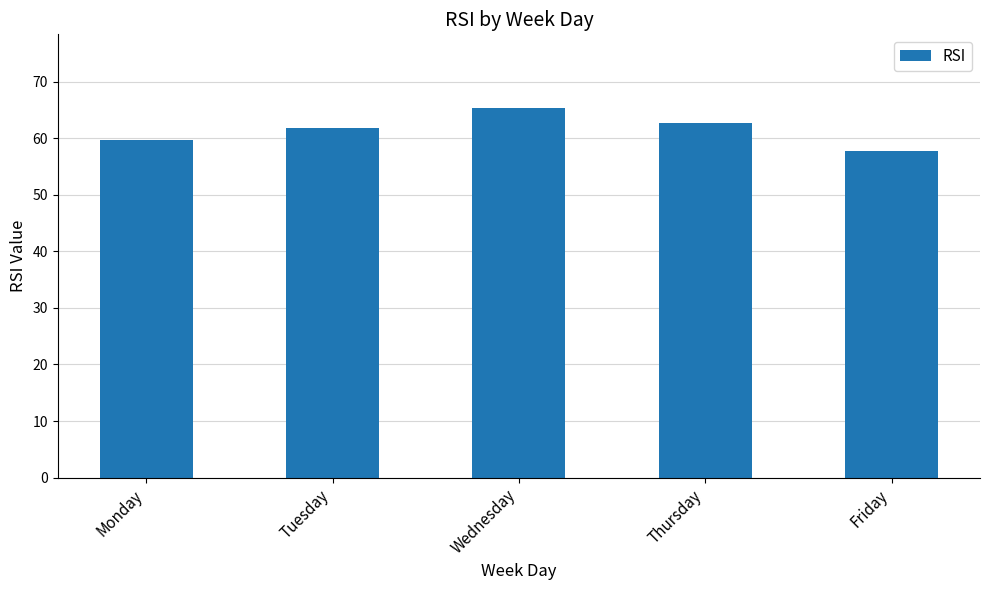

What is the change in value from Monday to Tuesday?

+2.1